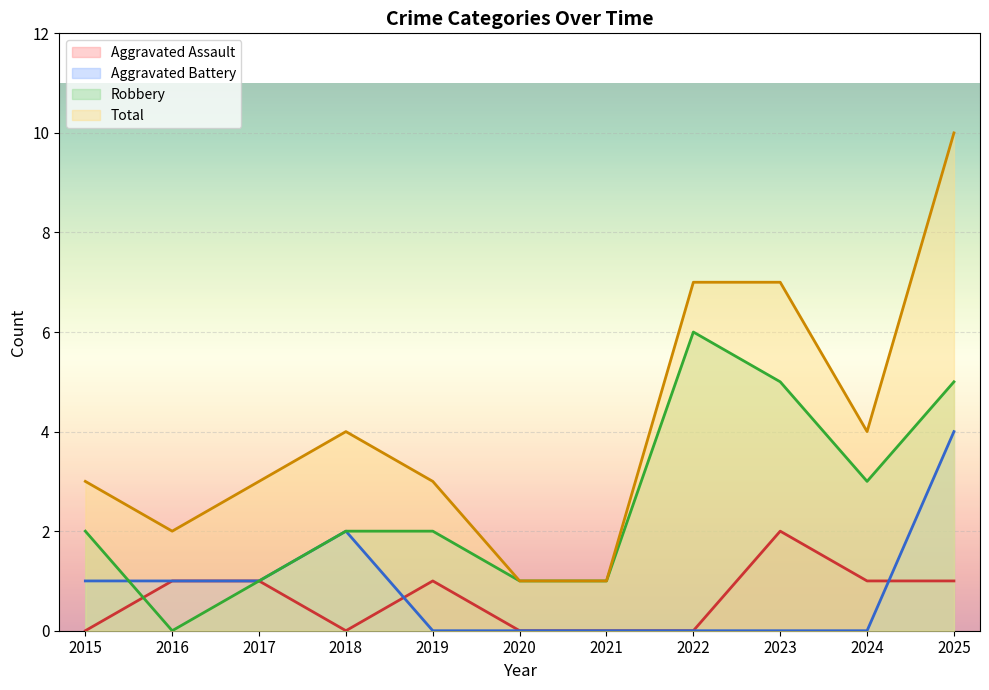

Reading right to left, transcribe all the data shown in this chart.

Aggravated Assault: 1	1	2	0	0	0	1	0	1	1	0
Aggravated Battery: 4	0	0	0	0	0	0	2	1	1	1
Robbery: 5	3	5	6	1	1	2	2	1	0	2
Total: 10	4	7	7	1	1	3	4	3	2	3